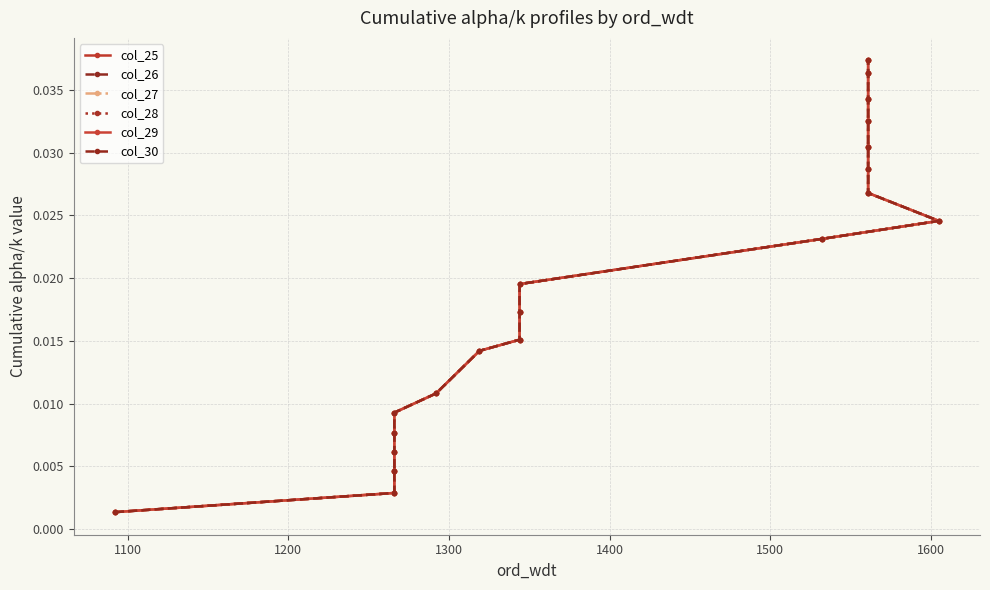

True or false: col_29 and col_28 intersect in this chart.

False